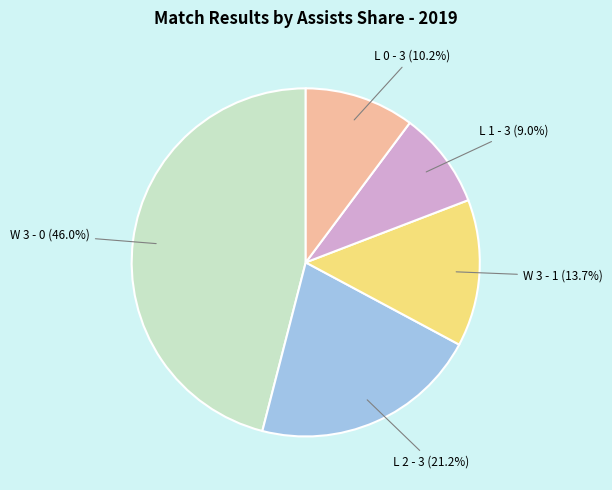

True or false: W 3 - 1 accounts for 6% of the total.

False